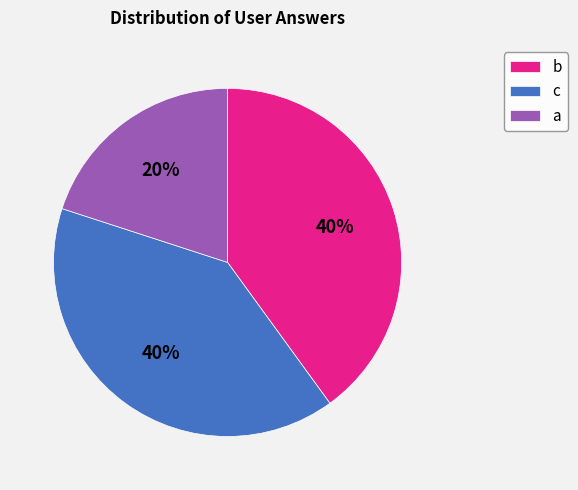

Approximately how many times larger is the value at a compared to c?

0.5